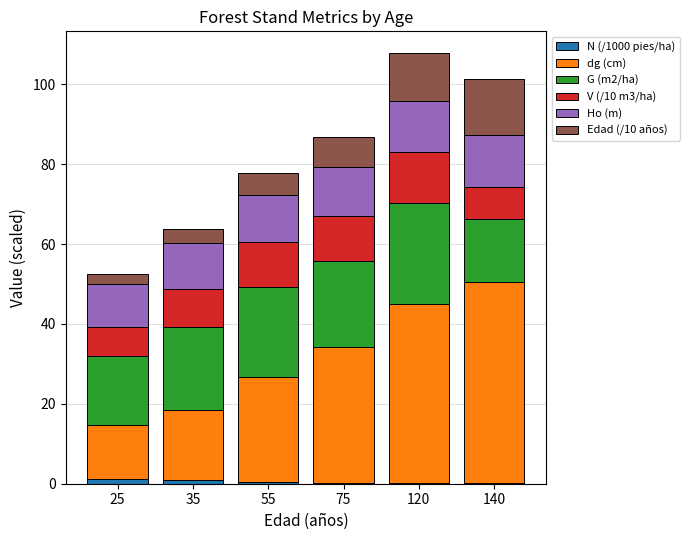

What is the sum of all N (/1000 pies/ha) values?

2.9